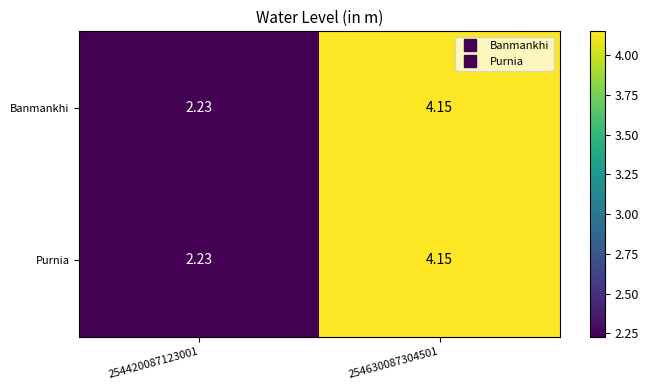

How many data points does each series have?

2